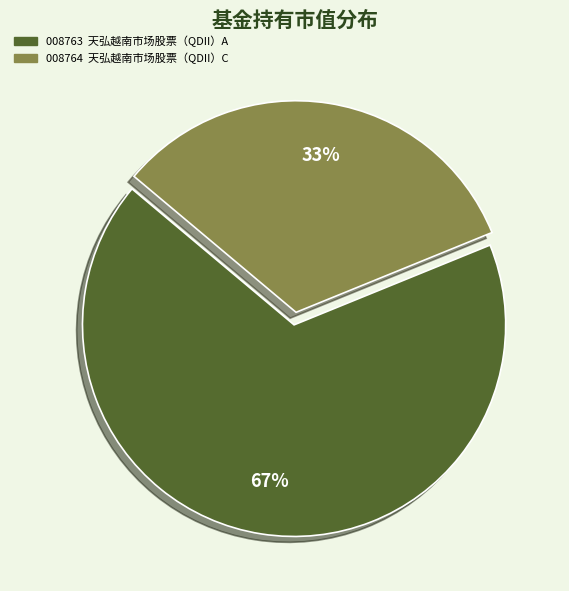

Count the number of slices in the pie.

2